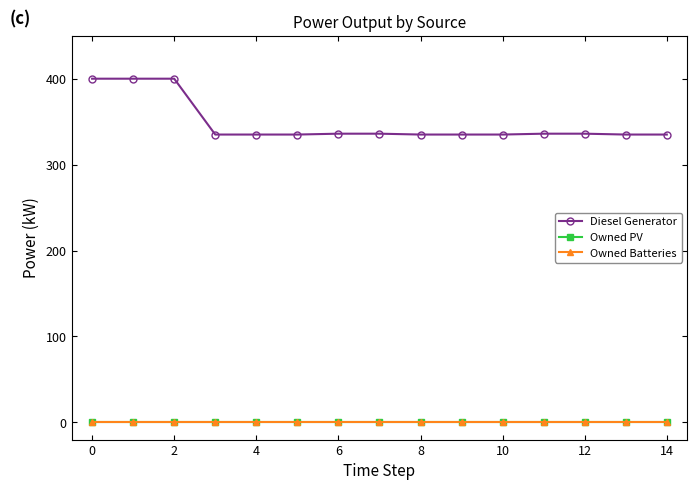

True or false: Diesel Generator has more than 1 interior local peaks.

False